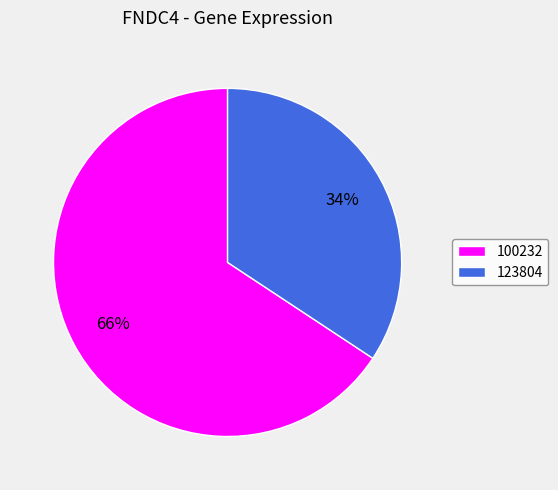

Which slice represents more than half of the pie?

100232